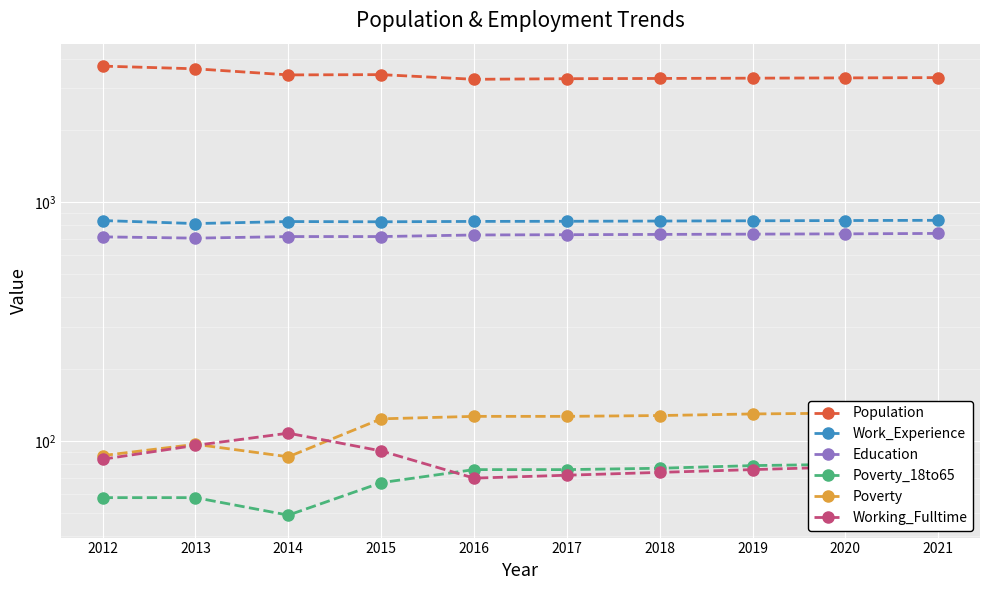

Reading right to left, what are all the values shown in this chart?

Population: 2021=3329	2020=3320	2019=3311	2018=3302	2017=3294	2016=3275	2015=3426	2014=3417	2013=3624	2012=3719
Work_Experience: 2021=841	2020=839	2019=837	2018=835	2017=833	2016=832	2015=829	2014=831	2013=815	2012=839
Education: 2021=741	2020=738	2019=736	2018=734	2017=732	2016=730	2015=719	2014=719	2013=708	2012=717
Poverty_18to65: 2021=81	2020=80	2019=79	2018=77	2017=76	2016=76	2015=67	2014=49	2013=58	2012=58
Poverty: 2021=133	2020=131	2019=130	2018=128	2017=127	2016=127	2015=124	2014=86	2013=97	2012=87
Working_Fulltime: 2021=81	2020=78	2019=76	2018=74	2017=72	2016=70	2015=91	2014=108	2013=96	2012=84